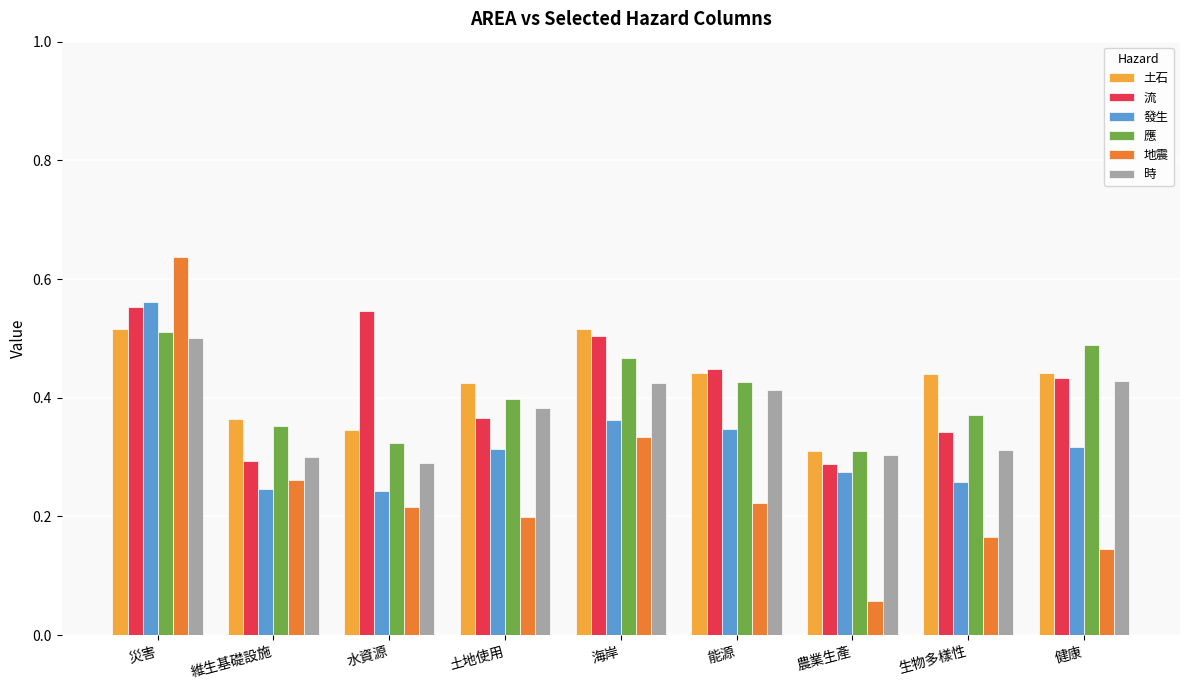

What position from the right is 海岸?

5